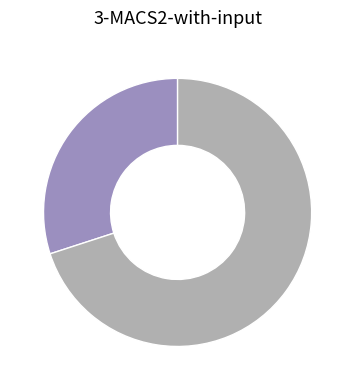

Is there any slice that represents more than half of the pie?

Yes